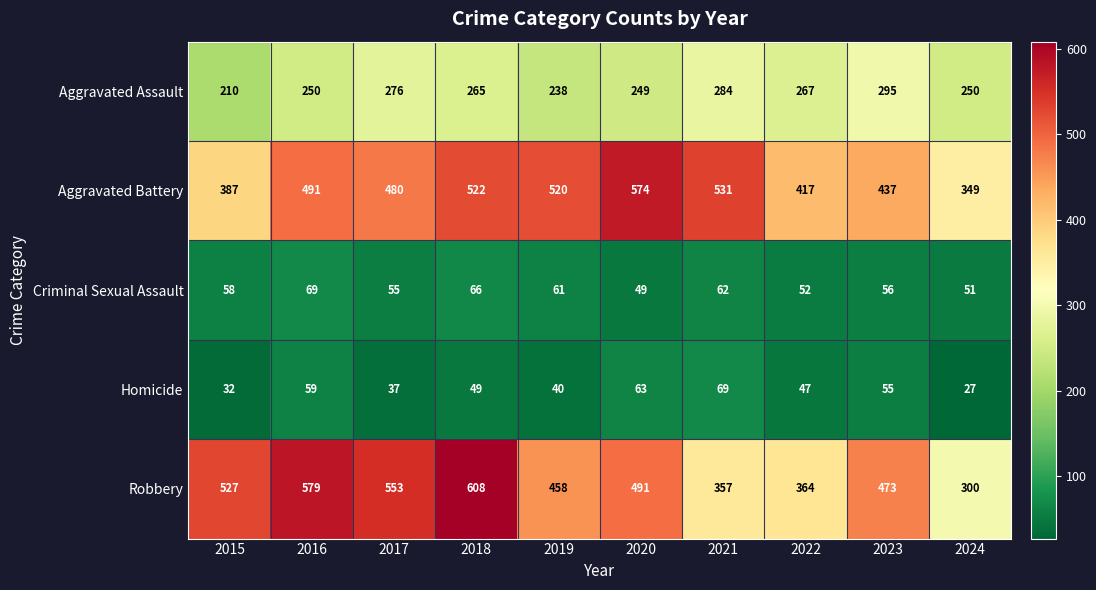

At 2019, list the series in order from largest to smallest.

Aggravated Battery, Robbery, Aggravated Assault, Criminal Sexual Assault, Homicide